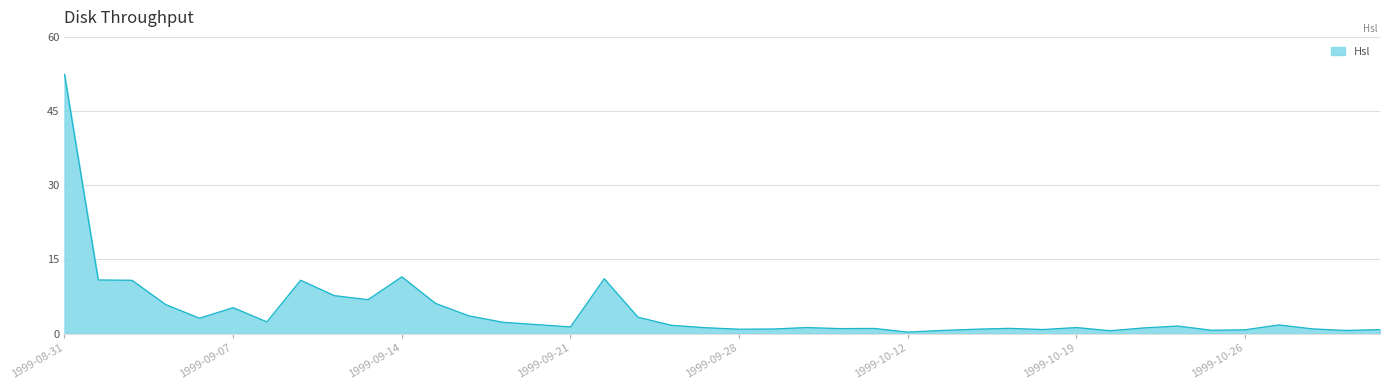

What is the greatest value displayed?

52.4